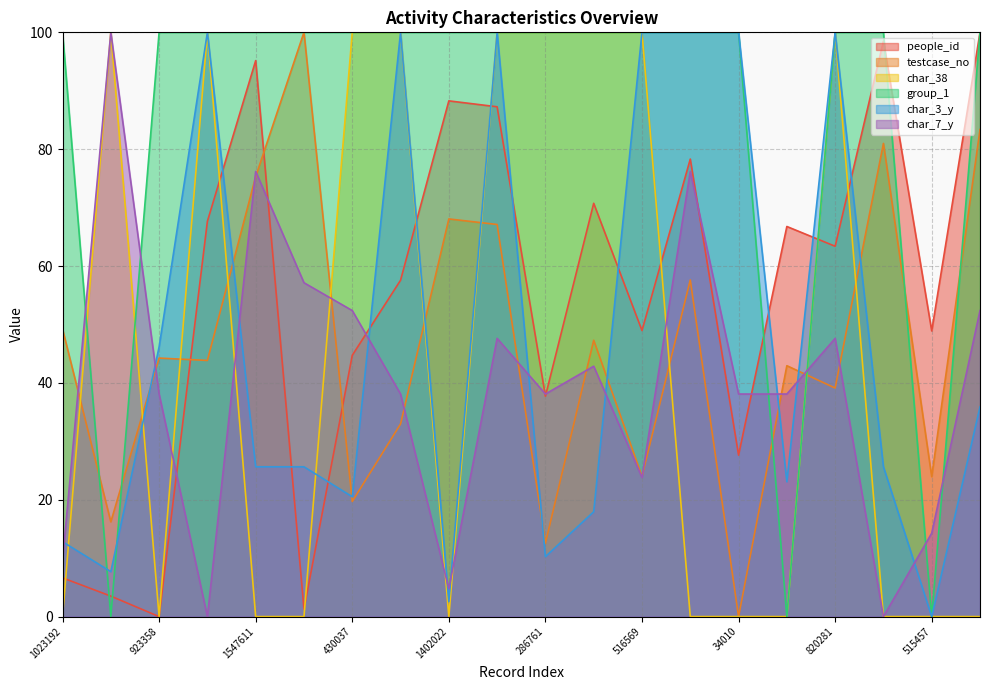

In char_38, how many points are lower than both neighbors (excluding endpoints)?

2